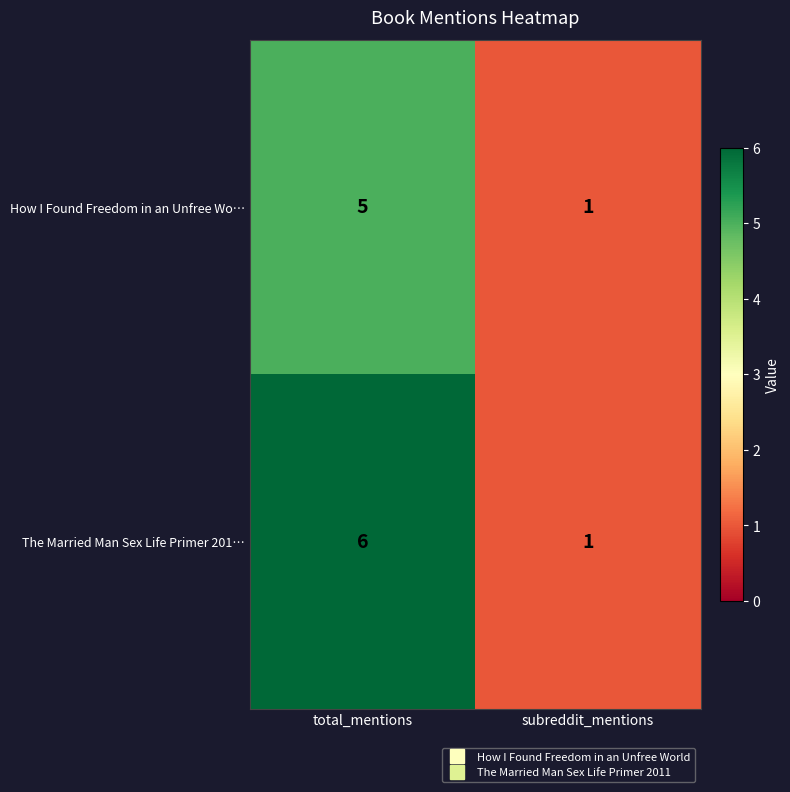

How many series are shown in this chart?

2